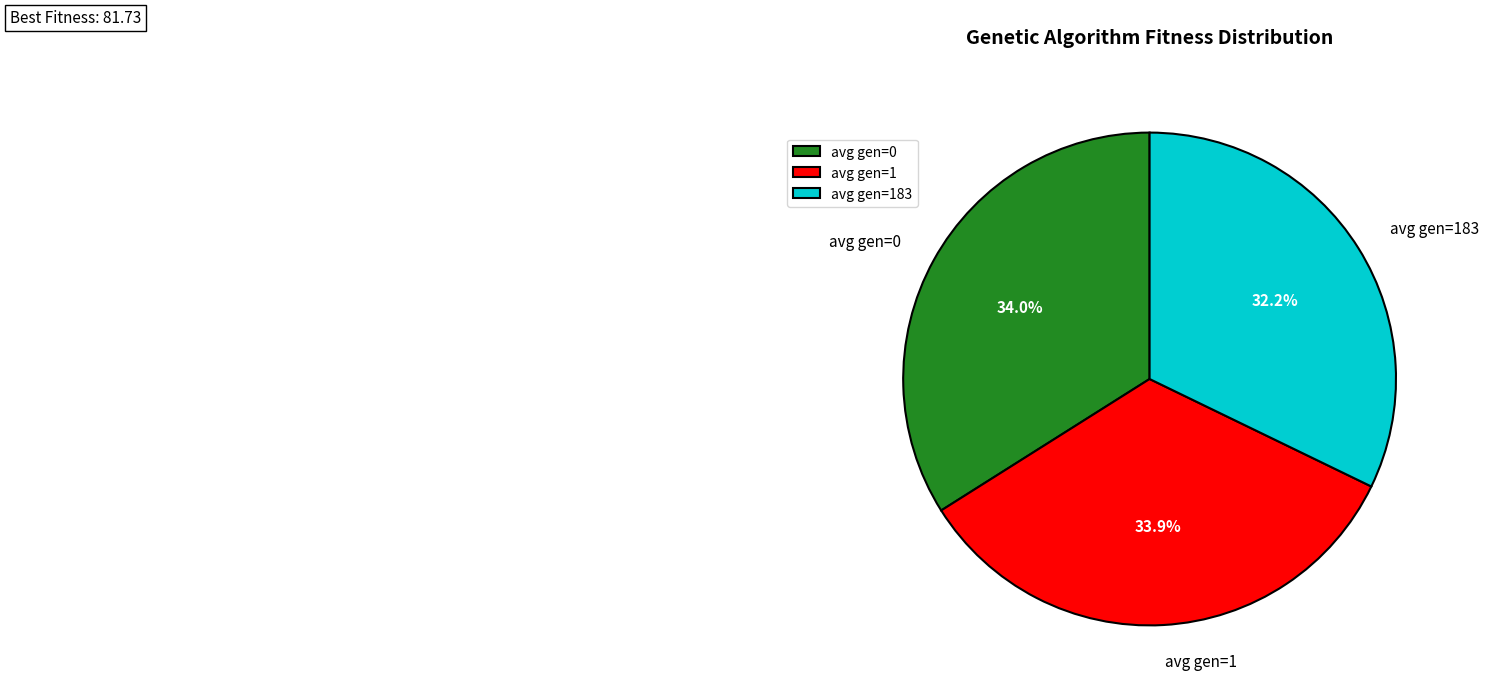

To the nearest percent, what is the difference between the avg gen=1 and avg gen=183 slice percentages?

2%